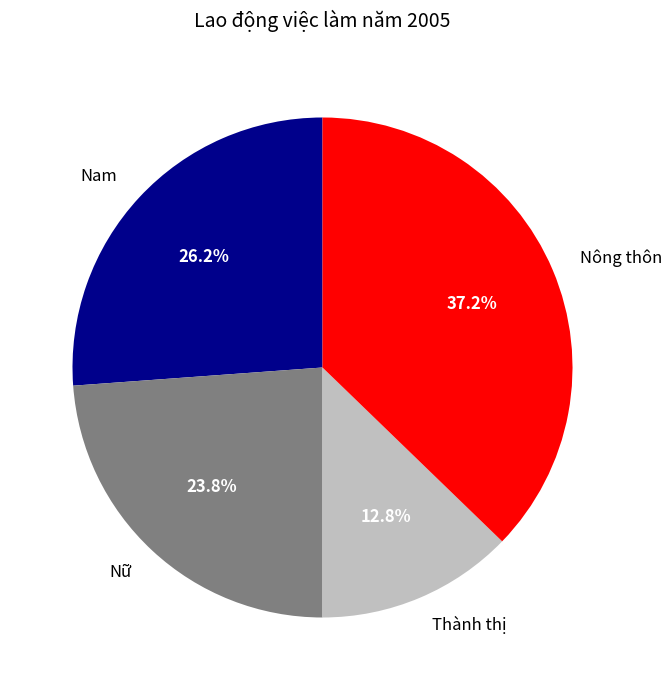

Which category has the biggest portion of the pie?

Nông thôn